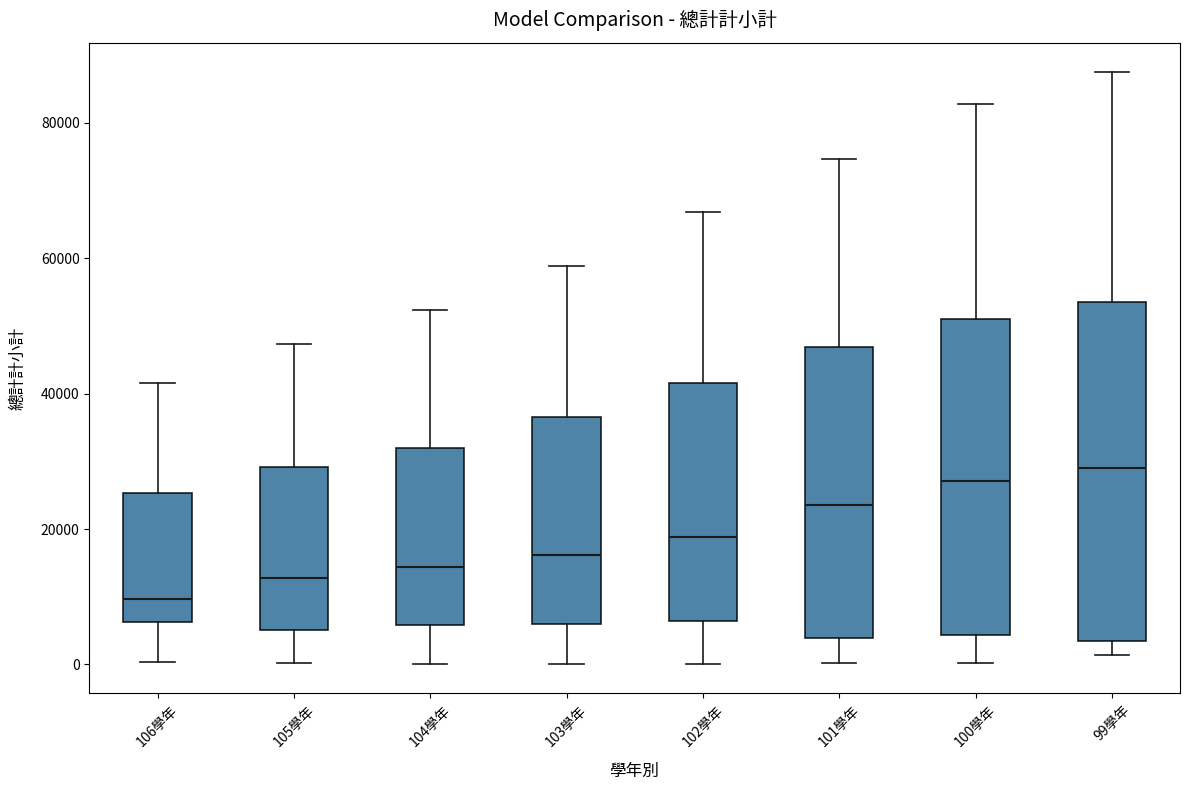

Reading left to right, transcribe this box plot: for each box, give where its median line is, the range the box spans, and where its two whiskers end, as read against the y-axis. The values are not printed on the chart, so give them approximately, as read against the axis.

106學年: median 10000, box 6000 to 26000, whiskers 0 to 42000
105學年: median 12000, box 6000 to 30000, whiskers 0 to 48000
104學年: median 14000, box 6000 to 32000, whiskers 0 to 52000
103學年: median 16000, box 6000 to 36000, whiskers 0 to 58000
102學年: median 18000, box 6000 to 42000, whiskers 0 to 66000
101學年: median 24000, box 4000 to 46000, whiskers 0 to 74000
100學年: median 28000, box 4000 to 52000, whiskers 0 to 82000
99學年: median 30000, box 4000 to 54000, whiskers 2000 to 88000